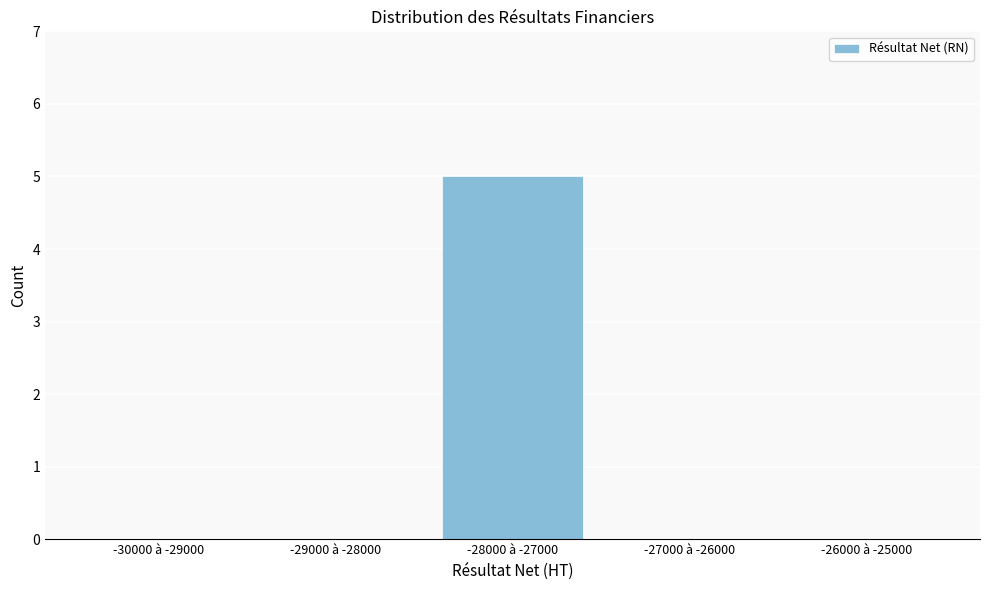

Reading left to right, transcribe all the data shown in this chart.

-30000 à -29000=0	-29000 à -28000=0	-28000 à -27000=5	-27000 à -26000=0	-26000 à -25000=0